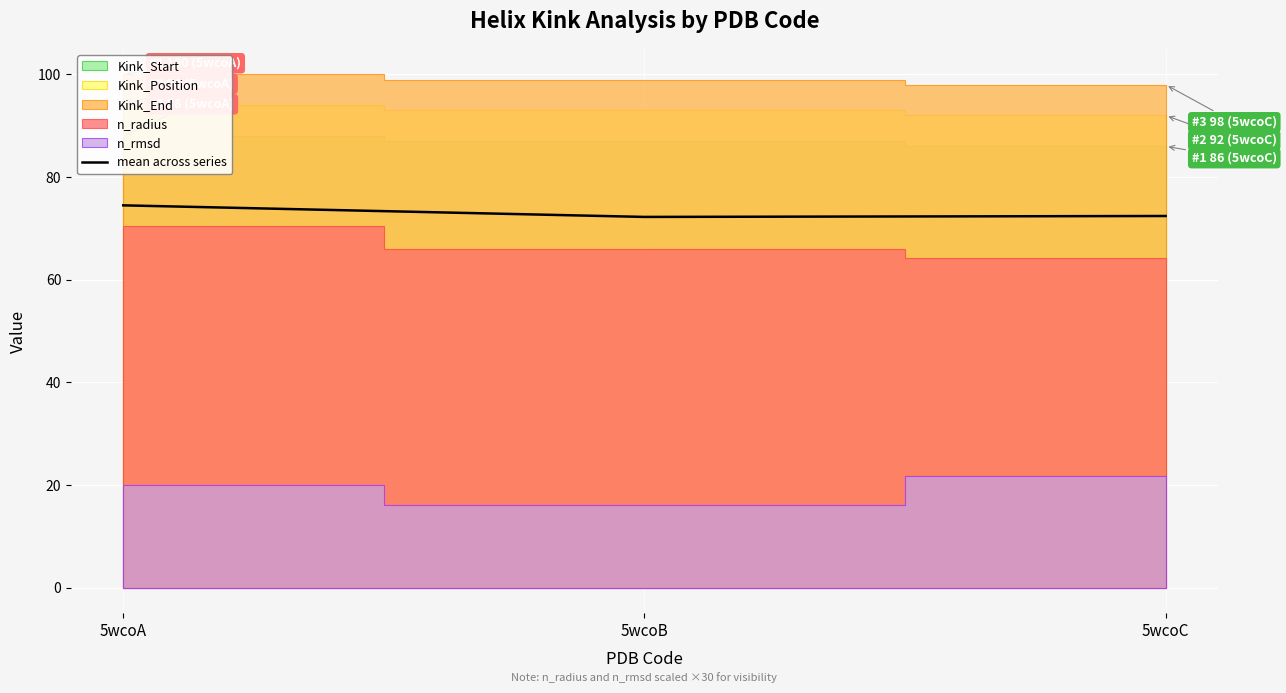

At which label is the value closest to 73?

5wcoC